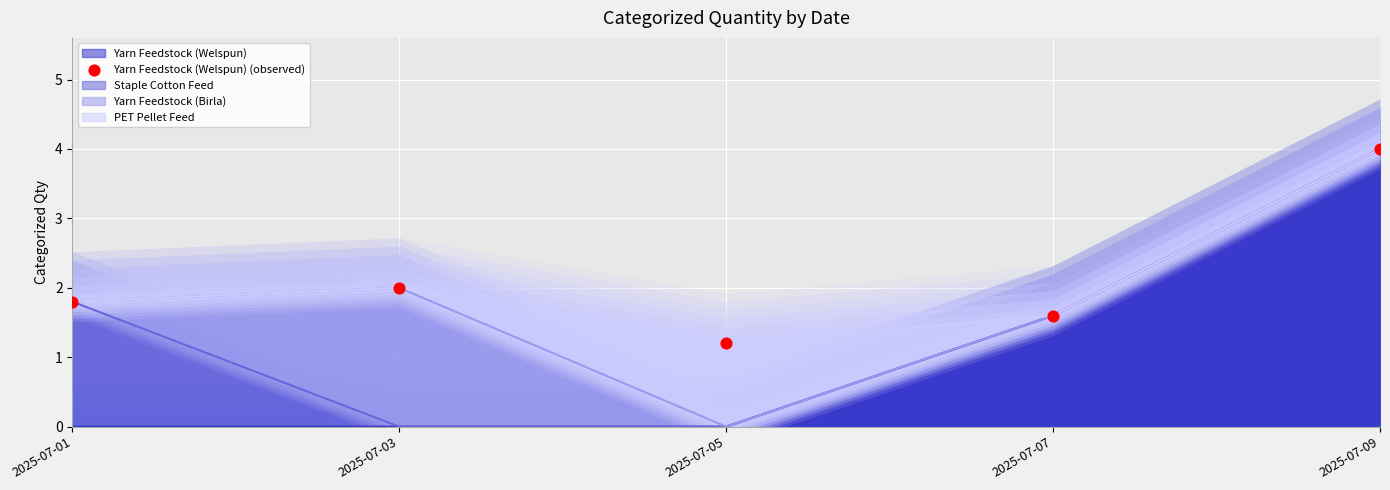

Between 2025-07-07 and 2025-07-09, which is larger?

2025-07-09